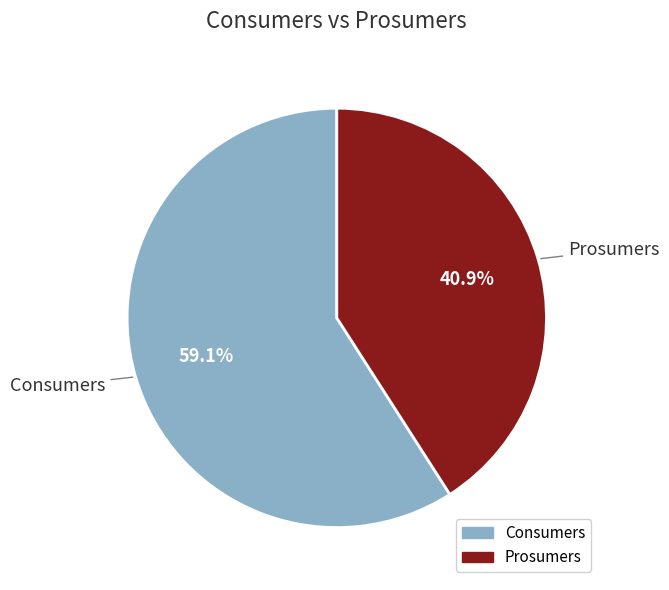

How many segments does this pie chart have?

2